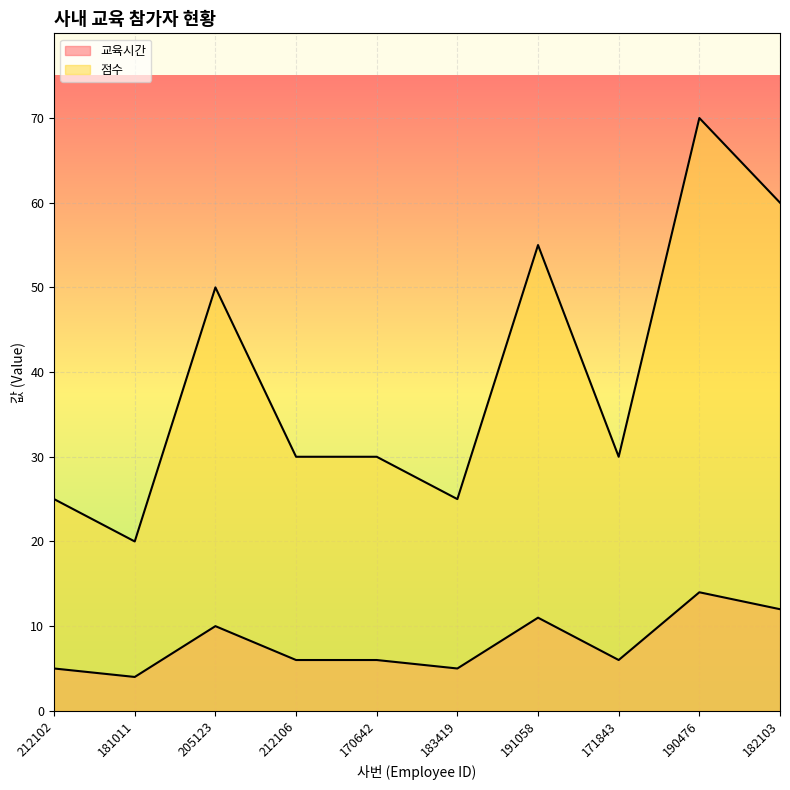

Where is the first local minimum for 점수?

181011